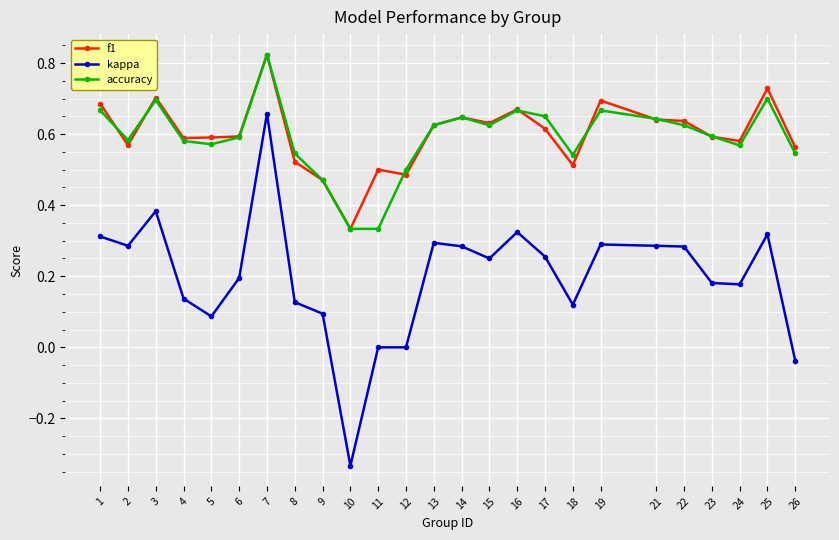

Is the value of f1 at 9 greater than the value of accuracy at 4?

No